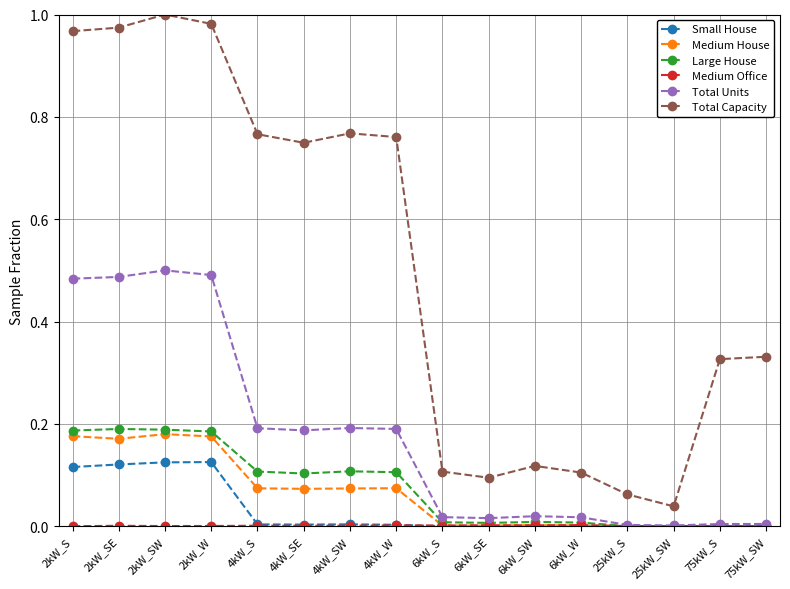

What is the label of the 2nd point from the right?

75kW_S